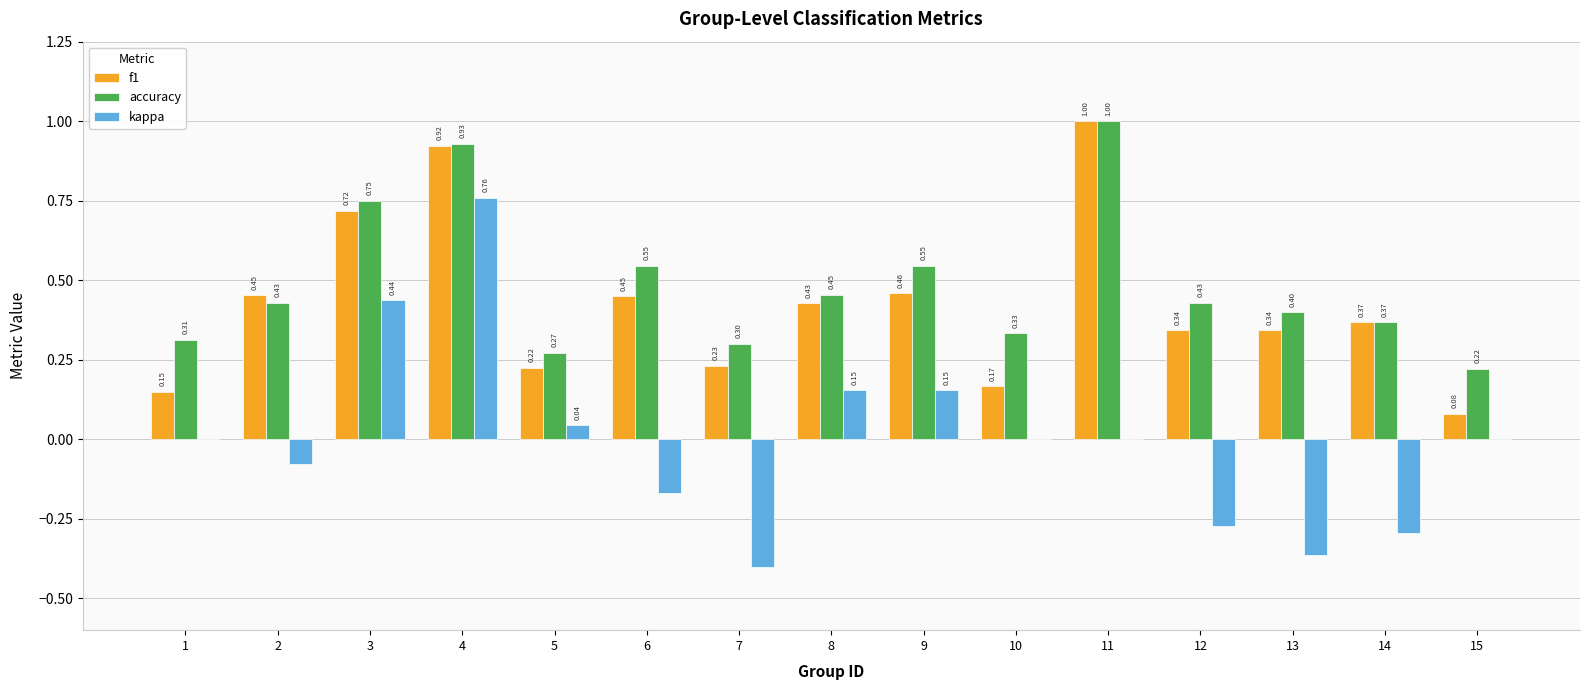

Are the bars horizontal?

No